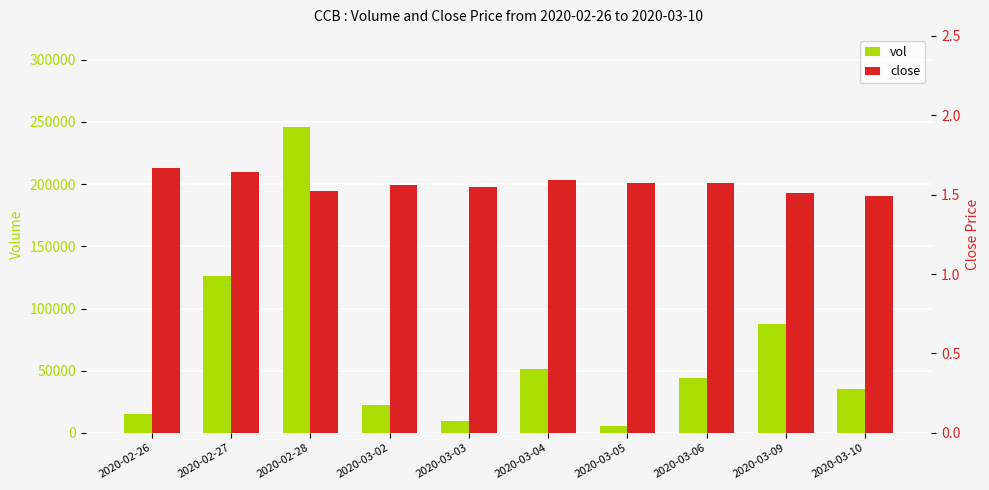

Between 2020-02-28 and 2020-03-05, which series saw the biggest shift?

vol